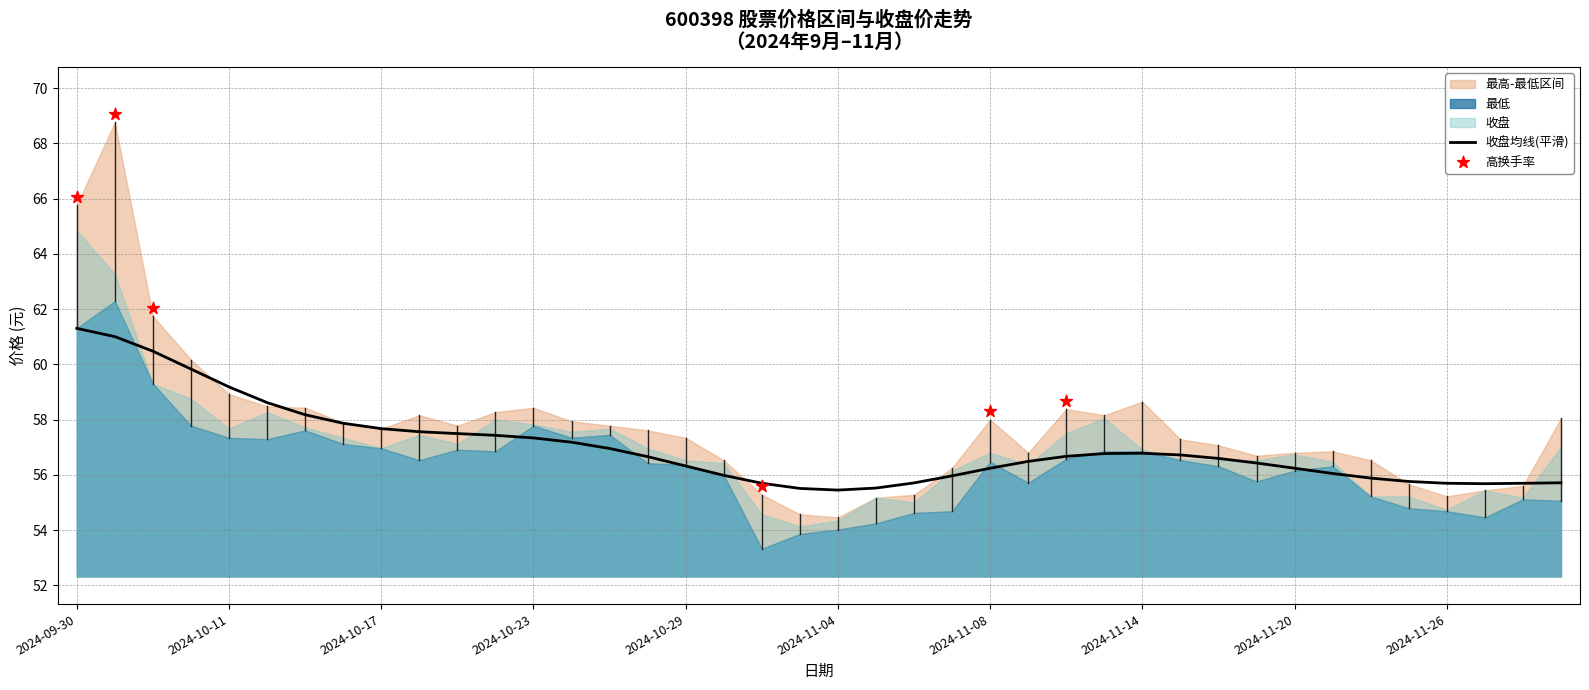

Which series has the largest total across all categories?

最高